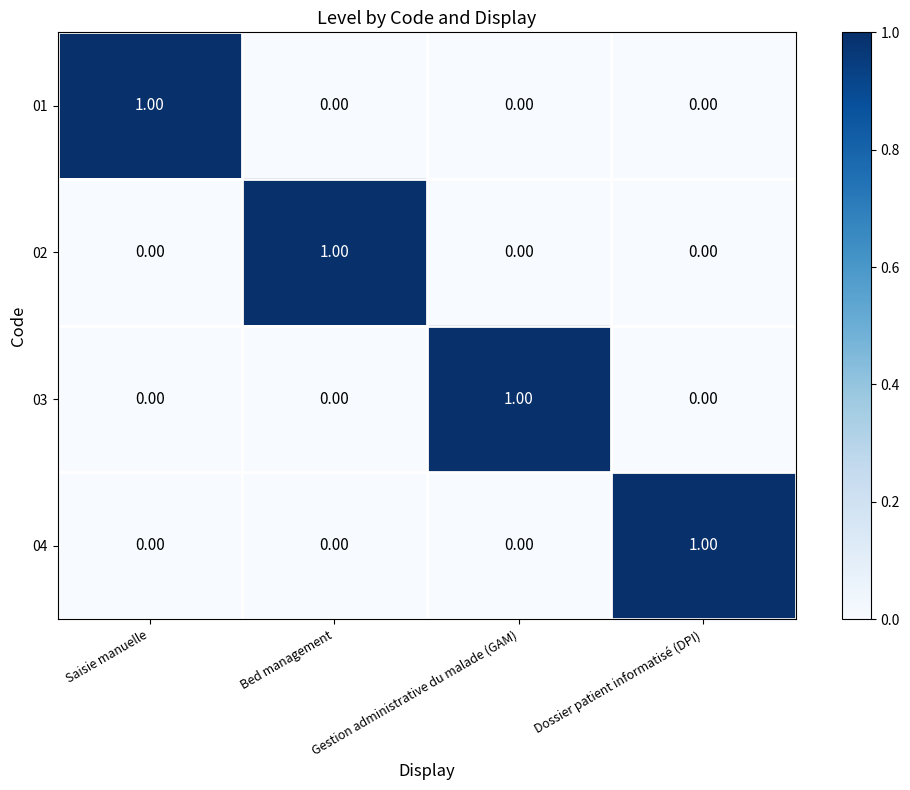

At which label does 04 reach its peak?

Dossier patient informatisé (DPI)